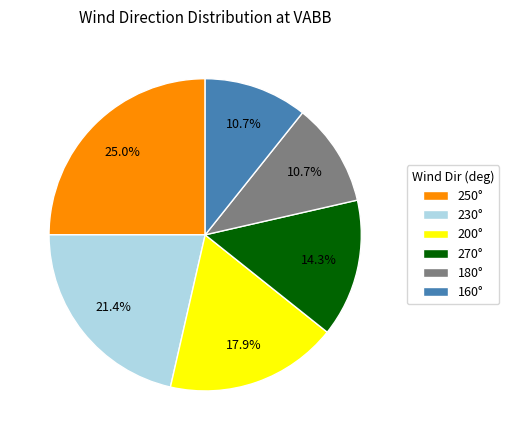

Which slice is the largest?

250°